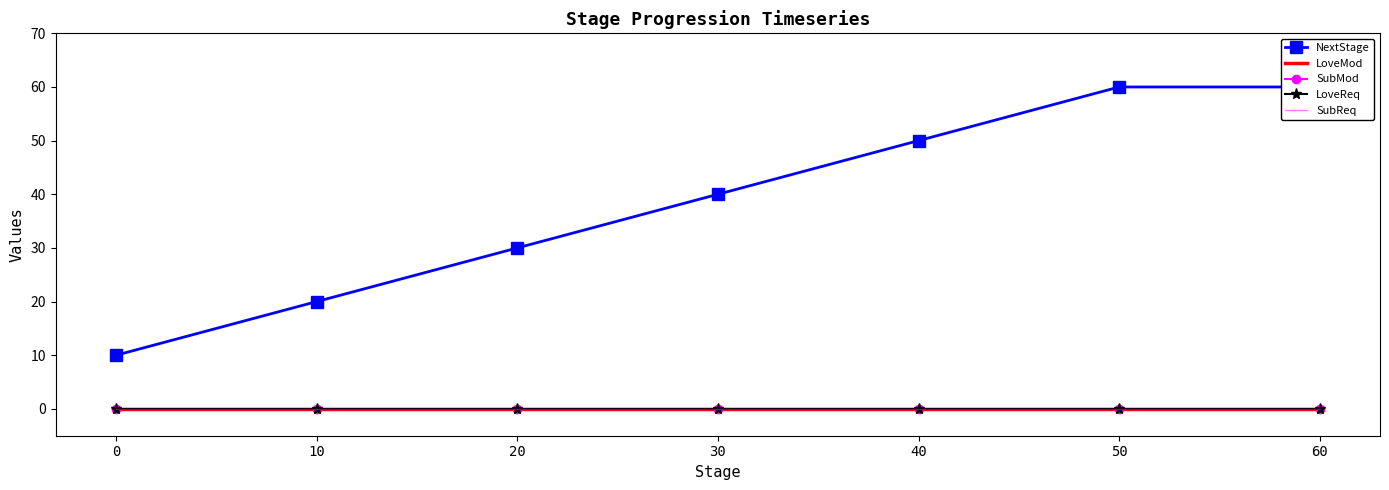

At how many categories does at least one series exceed 16?

6